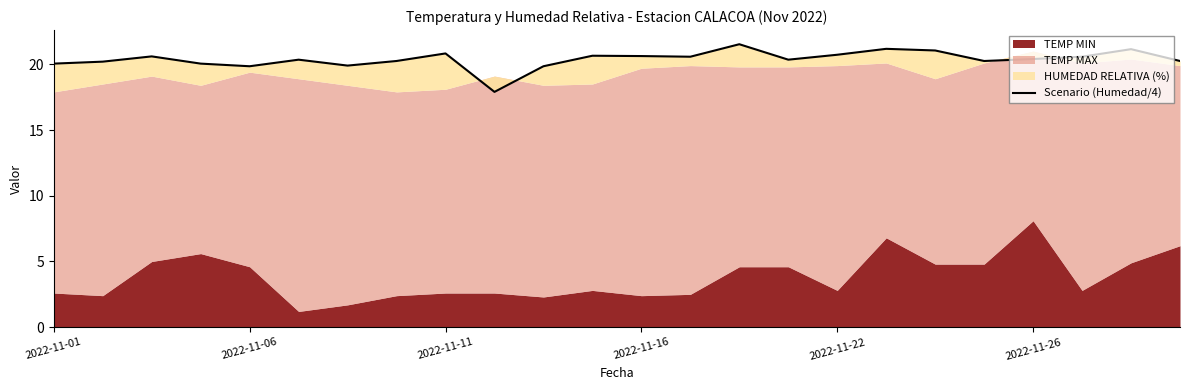

How many data points are above 20?

20